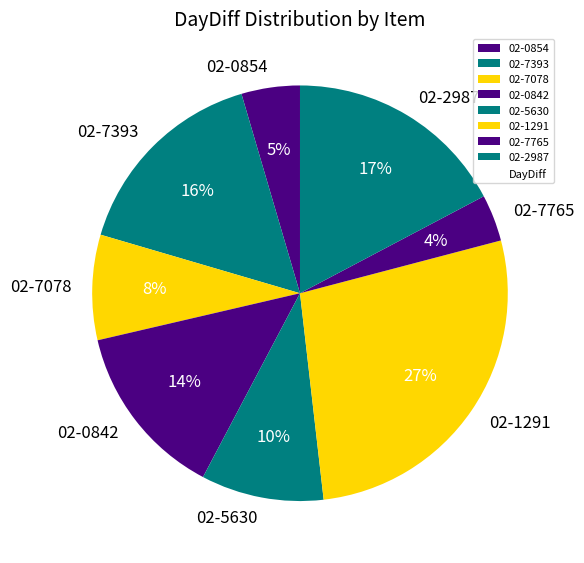

The 02-7393 slice represents 16% of the pie. True or false?

True